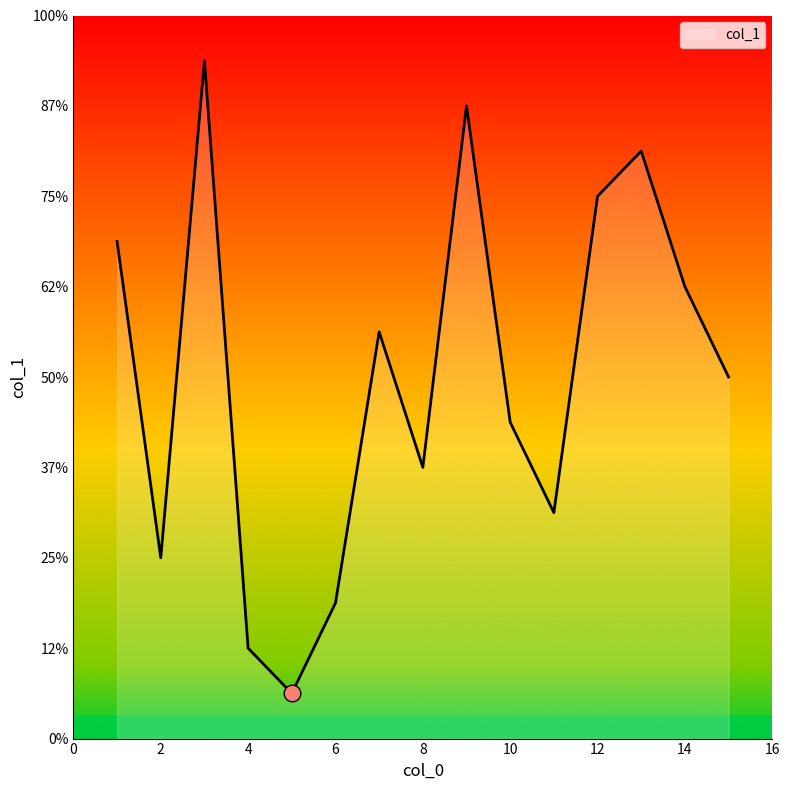

Does the chart display data point markers on the line(s)?

No